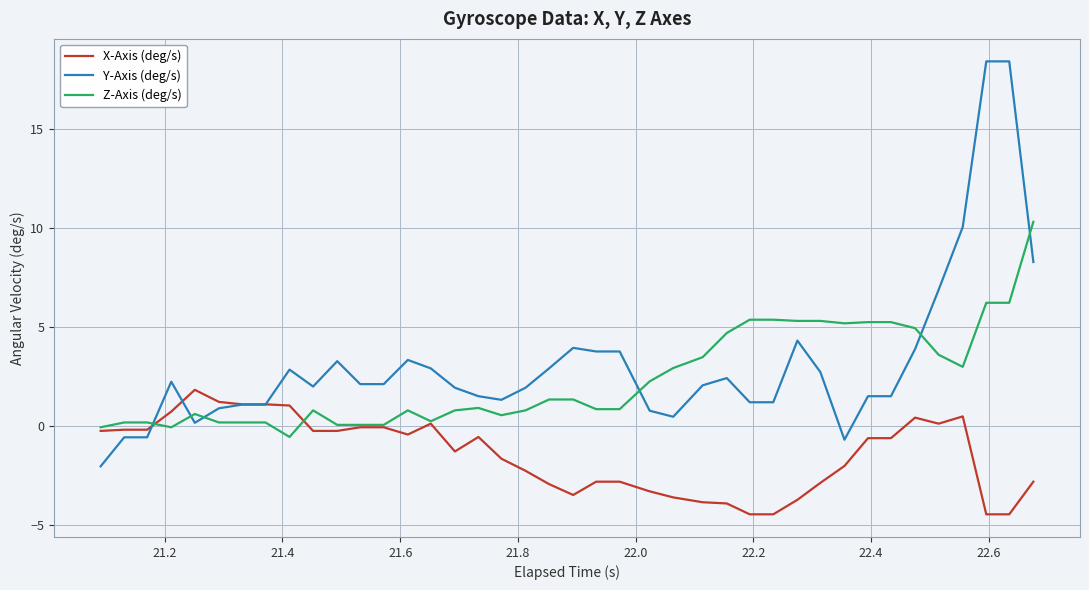

Which series has the largest range (max minus min)?

Y-Axis (deg/s)